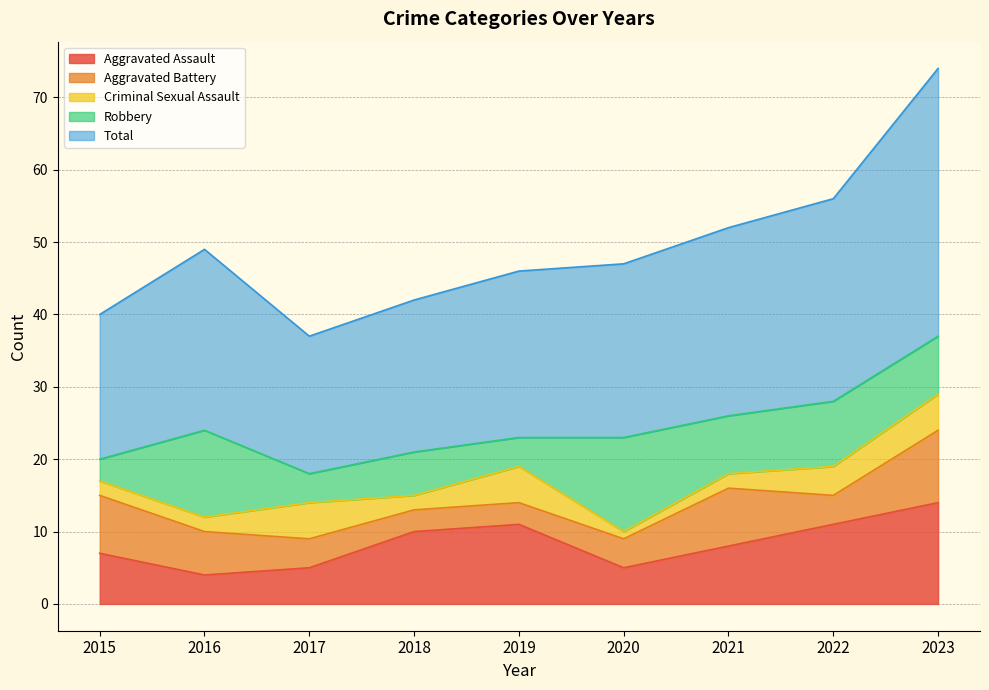

What is the highest value of the Criminal Sexual Assault series?

5